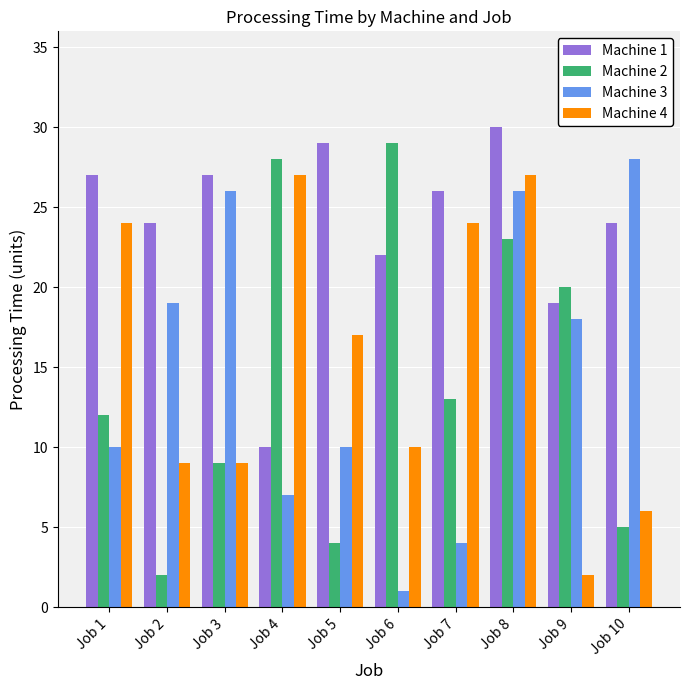

At which category is the sum across all series the highest?

Job 8